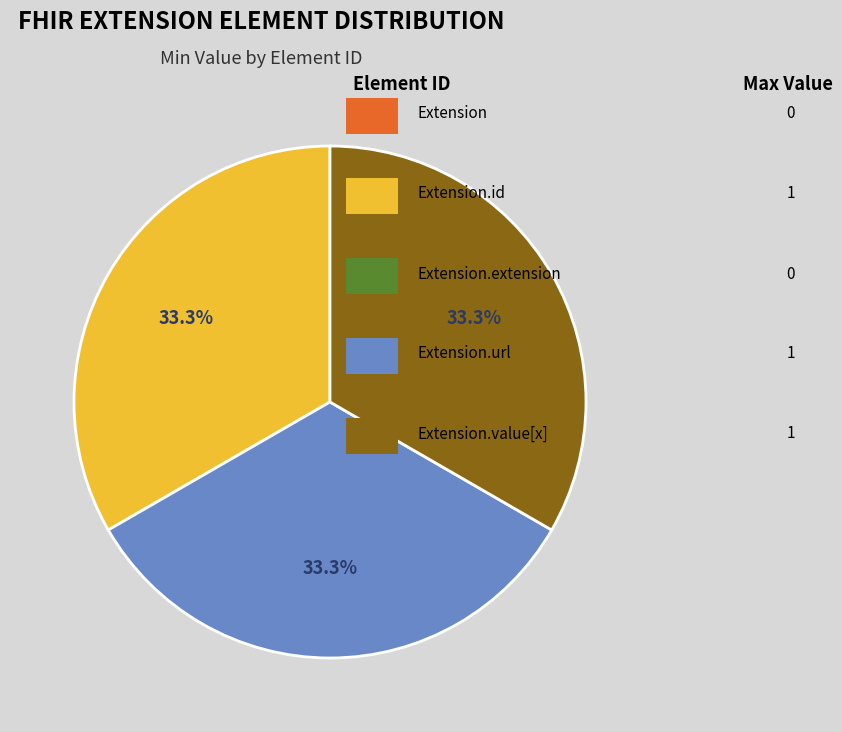

Is there a majority slice in this chart?

No